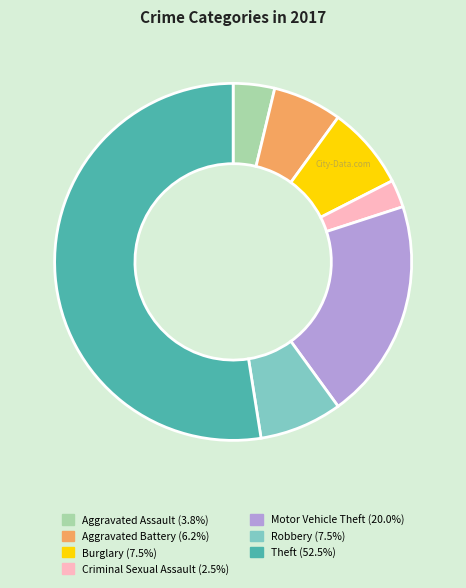

Approximately how many times larger is the value at Aggravated Battery compared to Aggravated Assault?

1.7